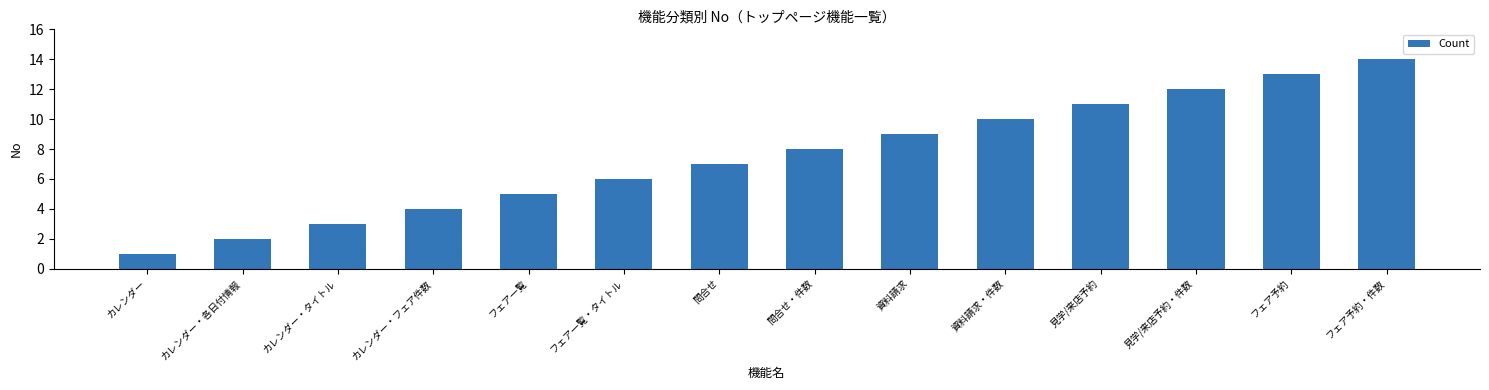

How many values are below 8?

7